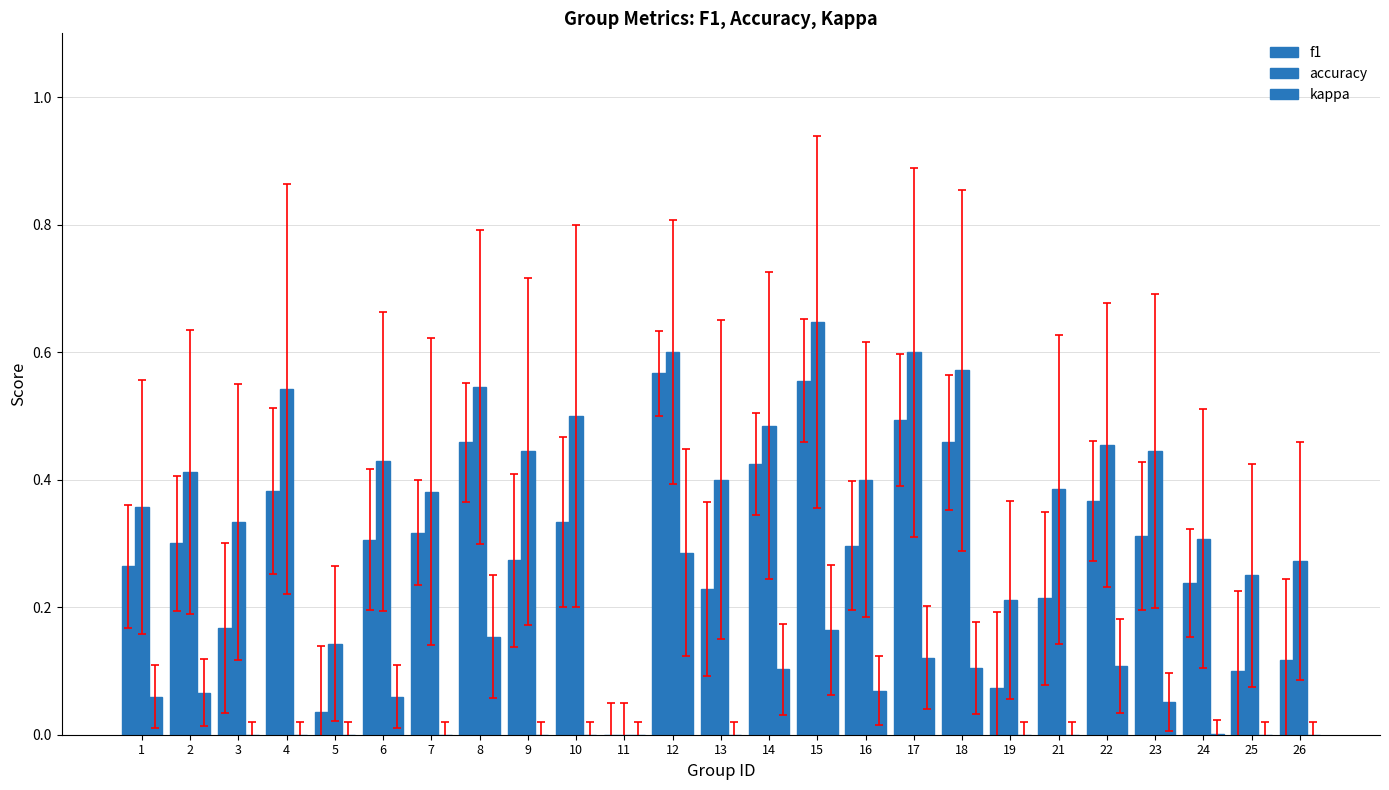

The accuracy series shows 0.4 at 6. True or false?

True